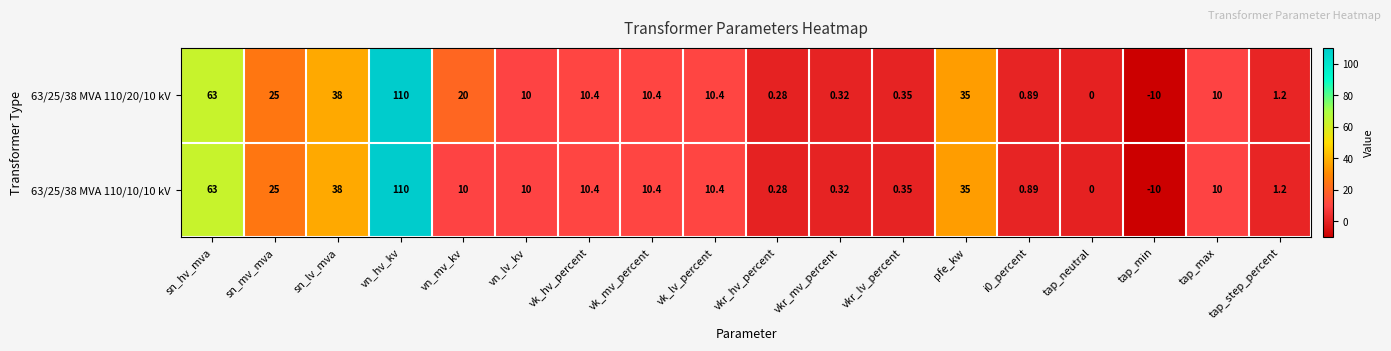

At which label does 63/25/38 MVA 110/10/10 kV reach its peak?

vn_hv_kv